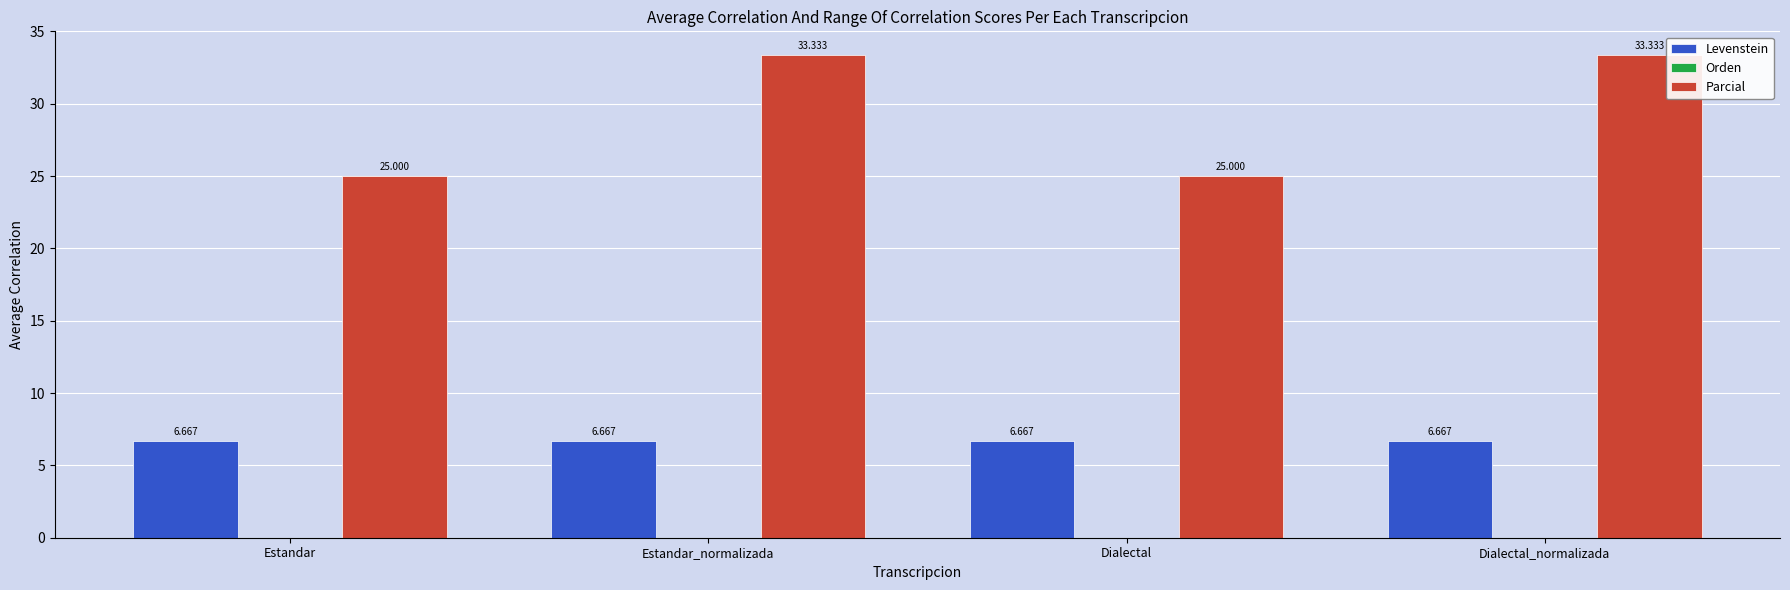

What is the total value across all series at Dialectal?

31.7